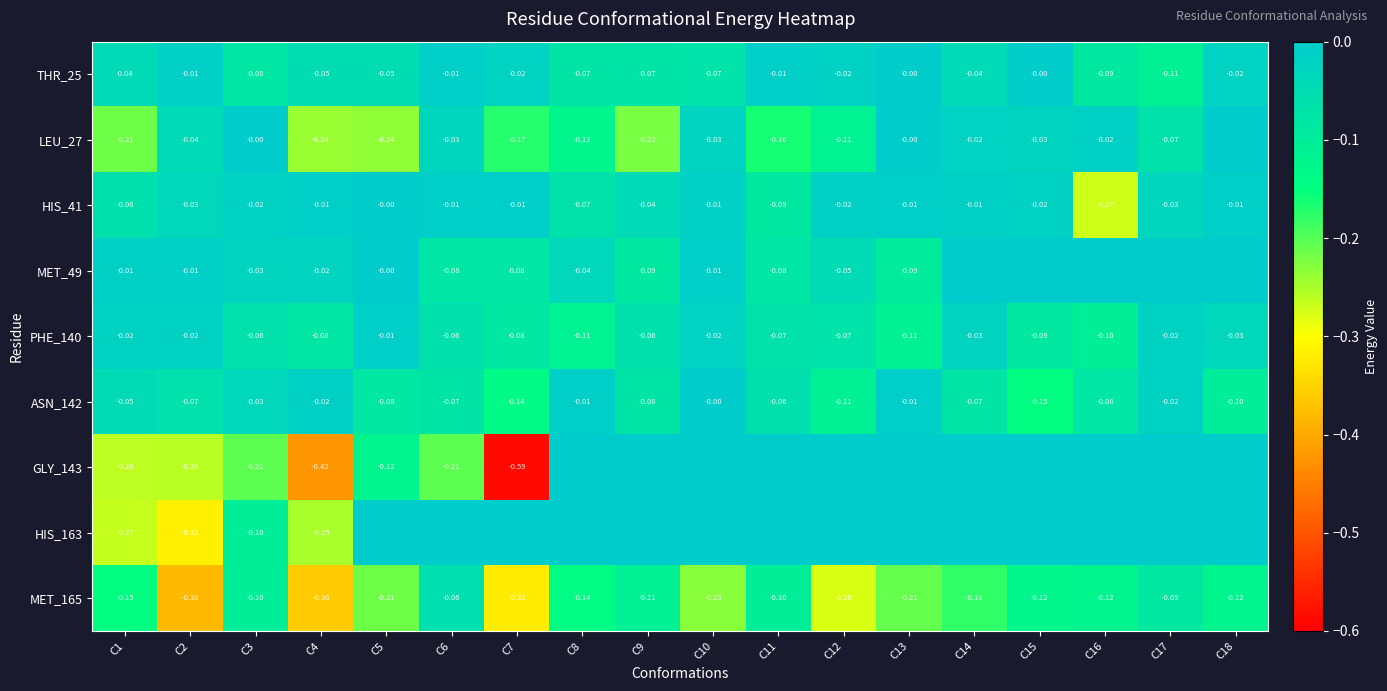

Is the value of MET_165 at C16 greater than the value of THR_25 at C16?

No